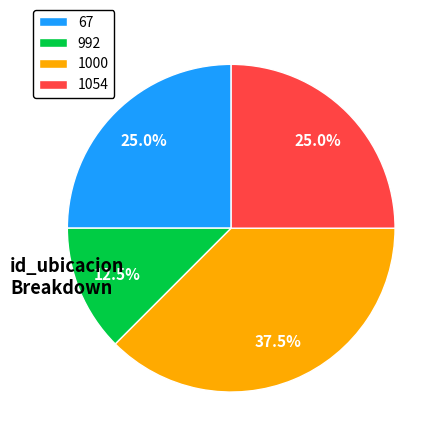

Which has a higher value, 1000 or 992?

1000